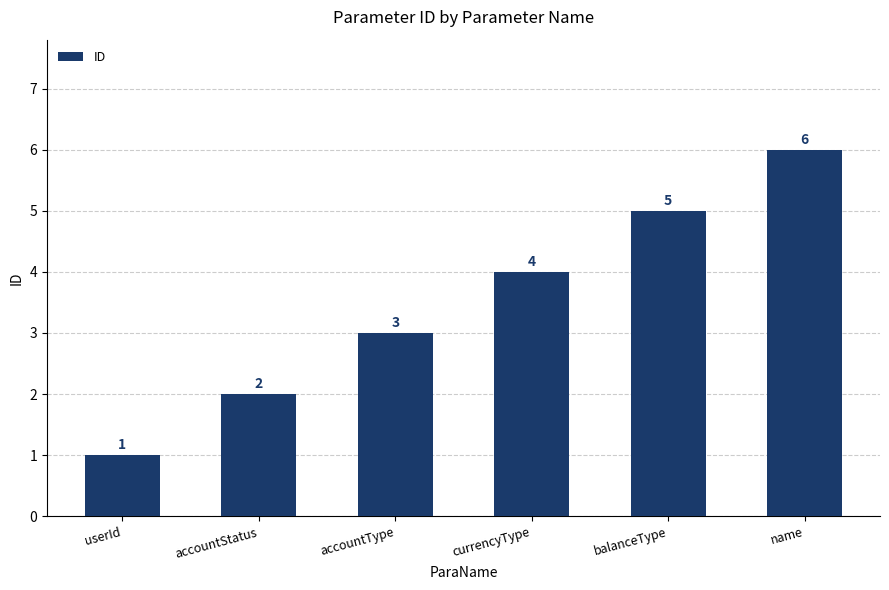

List the labels in order of value, smallest first.

userId, accountStatus, accountType, currencyType, balanceType, name